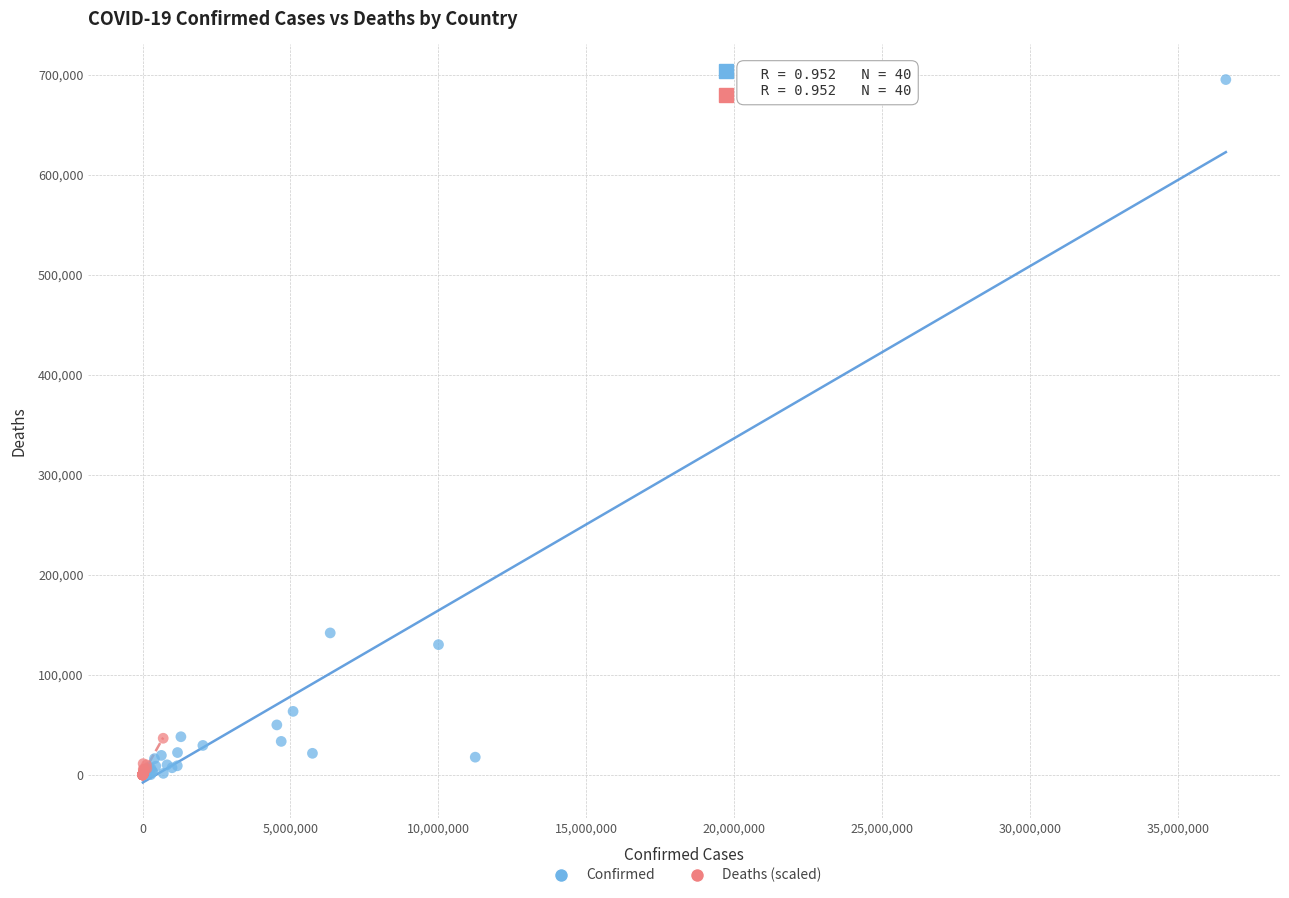

Which series contains the highest Y value?

Confirmed